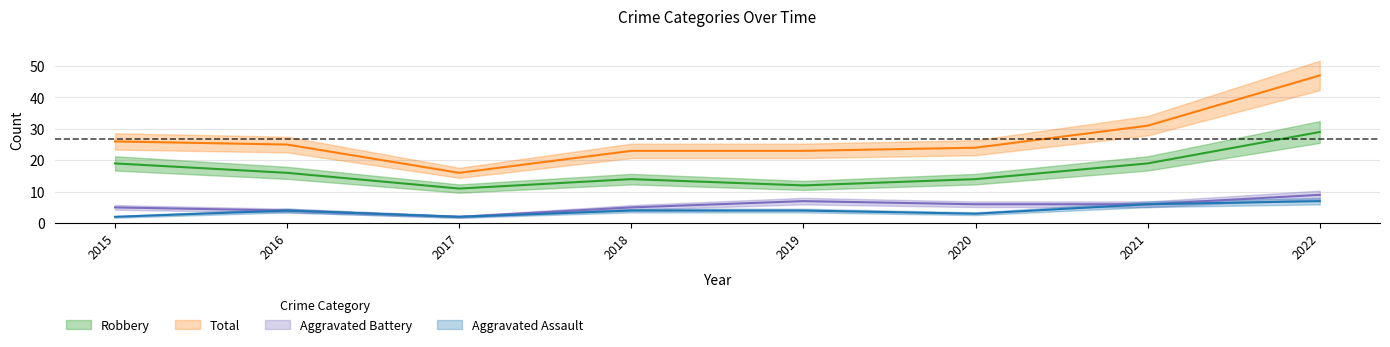

Which series has the widest spread of values?

Total